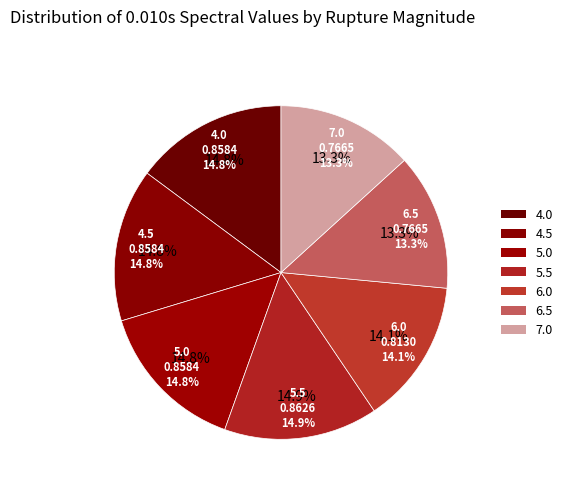

The 6.5 slice represents 13% of the pie. True or false?

True